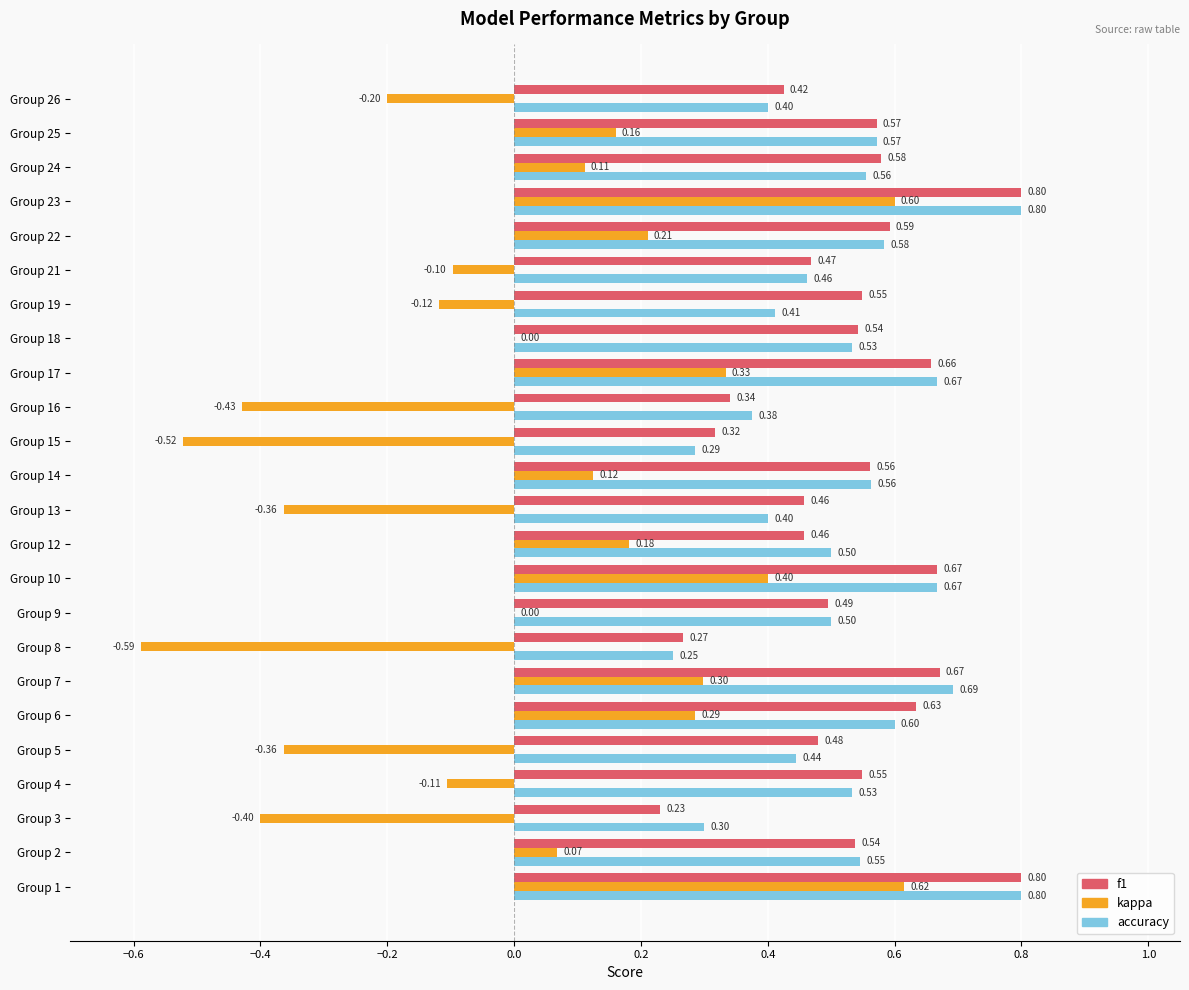

Between Group 4 and Group 14, which series saw the biggest shift?

kappa